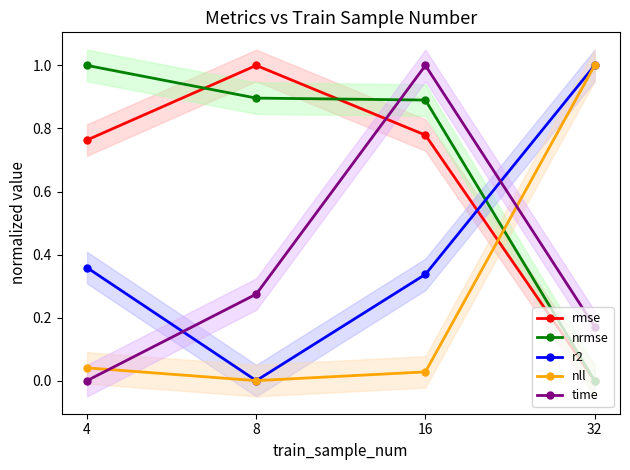

At which label does r2 reach its peak?

32